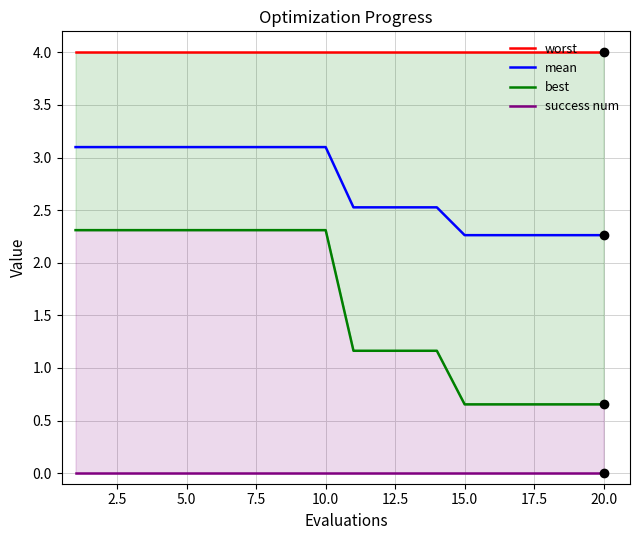

True or false: success num and mean intersect in this chart.

False